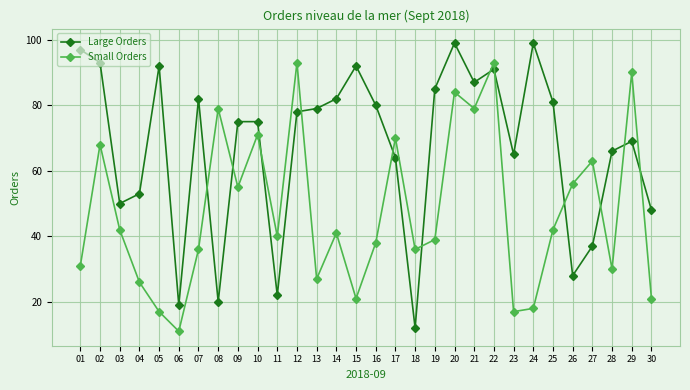

Reading left to right, list all the values displayed in this chart.

Large Orders: 01=97	02=93	03=50	04=53	05=92	06=19	07=82	08=20	09=75	10=75	11=22	12=78	13=79	14=82	15=92	16=80	17=64	18=12	19=85	20=99	21=87	22=91	23=65	24=99	25=81	26=28	27=37	28=66	29=69	30=48
Small Orders: 01=31	02=68	03=42	04=26	05=17	06=11	07=36	08=79	09=55	10=71	11=40	12=93	13=27	14=41	15=21	16=38	17=70	18=36	19=39	20=84	21=79	22=93	23=17	24=18	25=42	26=56	27=63	28=30	29=90	30=21